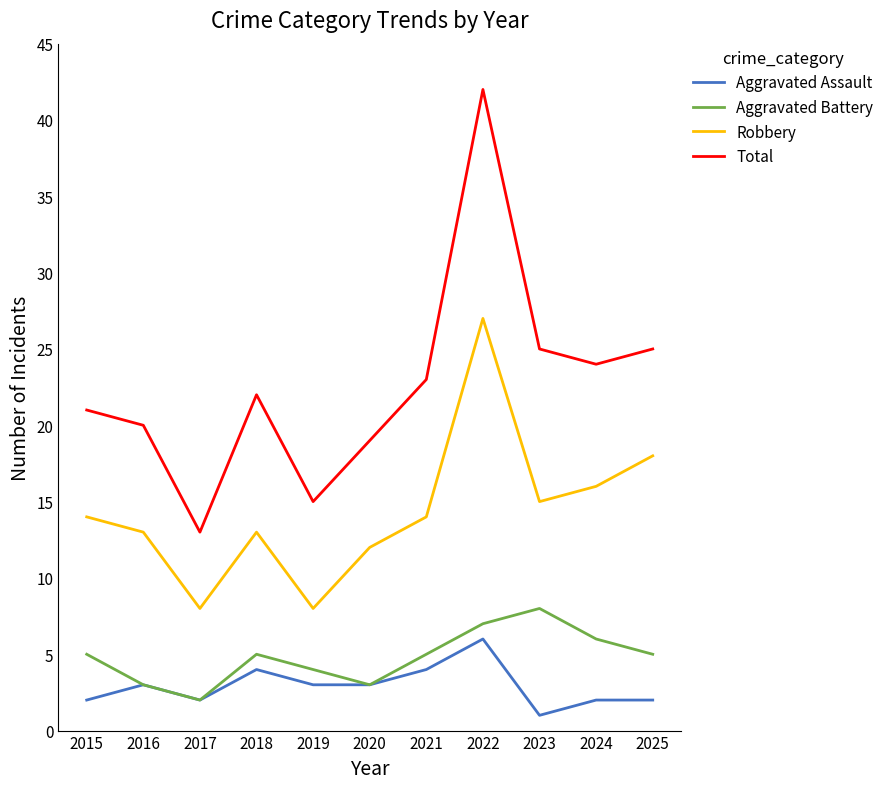

What is the difference between the maximum and minimum values in the Total series?

29